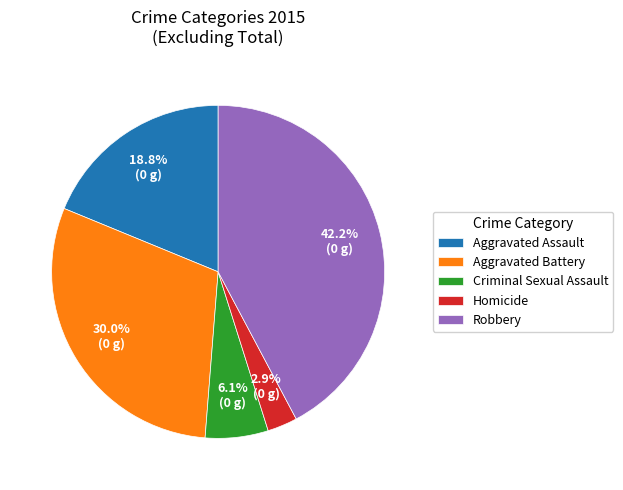

To the nearest percent, what portion does Aggravated Battery represent?

30%